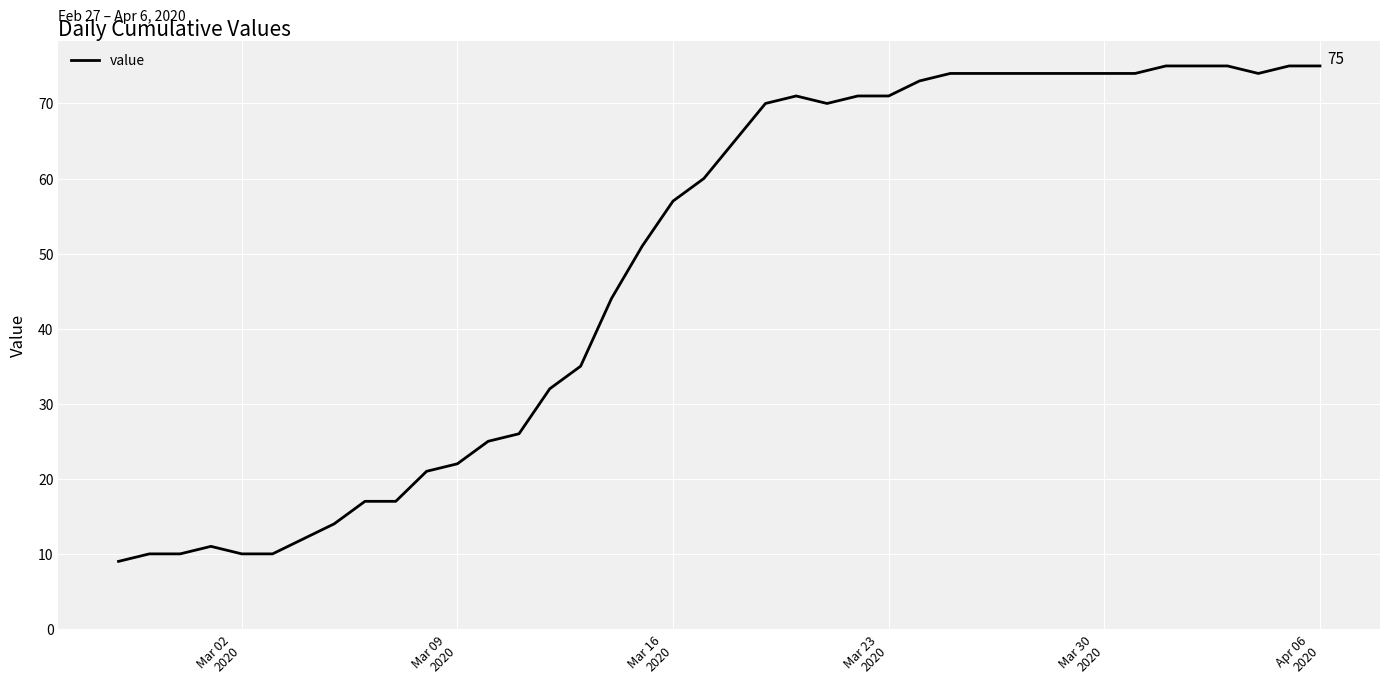

What is the maximum value shown in the chart?

75